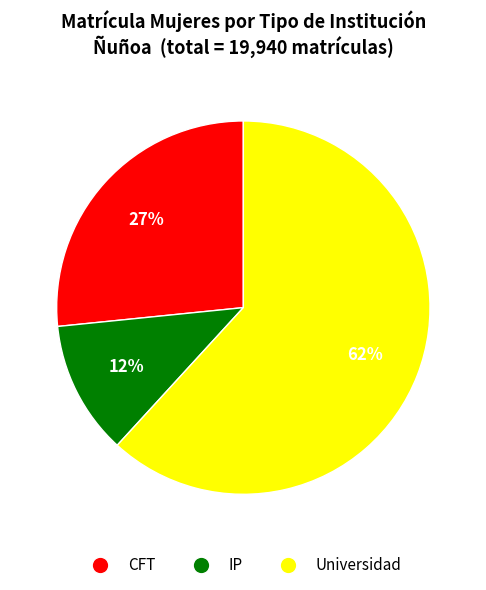

Does IP represent more than half of the total?

No